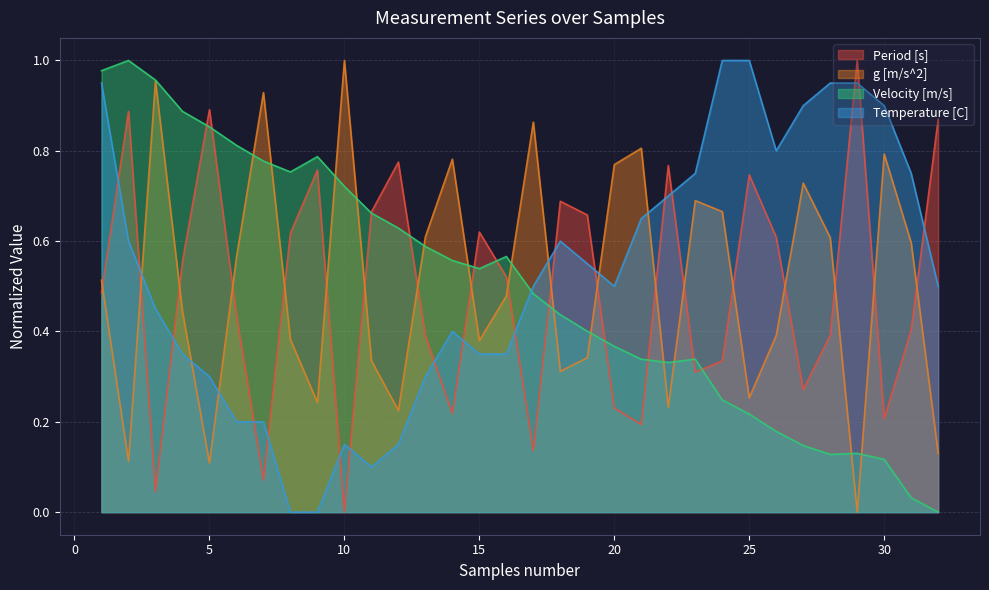

Reading right to left, extract all data points from this chart.

Period [s]: 0.9	0.4	0.2	1.0	0.4	0.3	0.6	0.7	0.3	0.3	0.8	0.2	0.2	0.7	0.7	0.1	0.5	0.6	0.2	0.4	0.8	0.7	0.0	0.8	0.6	0.1	0.4	0.9	0.6	0.0	0.9	0.5
g [m/s^2]: 0.1	0.6	0.8	0.0	0.6	0.7	0.4	0.3	0.7	0.7	0.2	0.8	0.8	0.3	0.3	0.9	0.5	0.4	0.8	0.6	0.2	0.3	1.0	0.2	0.4	0.9	0.6	0.1	0.4	1.0	0.1	0.5
Velocity [m/s]: 0.0	0.0	0.1	0.1	0.1	0.1	0.2	0.2	0.2	0.3	0.3	0.3	0.4	0.4	0.4	0.5	0.6	0.5	0.6	0.6	0.6	0.7	0.7	0.8	0.8	0.8	0.8	0.9	0.9	1.0	1.0	1.0
Temperature [C]: 0.5	0.7	0.9	1.0	1.0	0.9	0.8	1.0	1.0	0.7	0.7	0.6	0.5	0.5	0.6	0.5	0.4	0.4	0.4	0.3	0.2	0.1	0.2	0.0	0.0	0.2	0.2	0.3	0.4	0.5	0.6	1.0